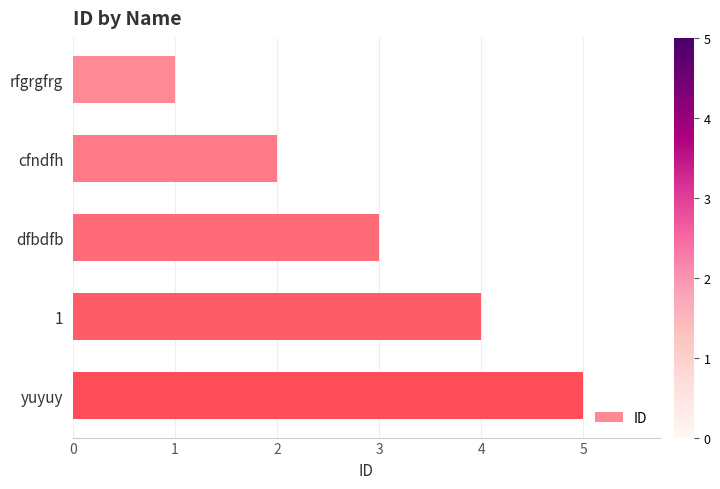

Does the chart contain any negative values?

No